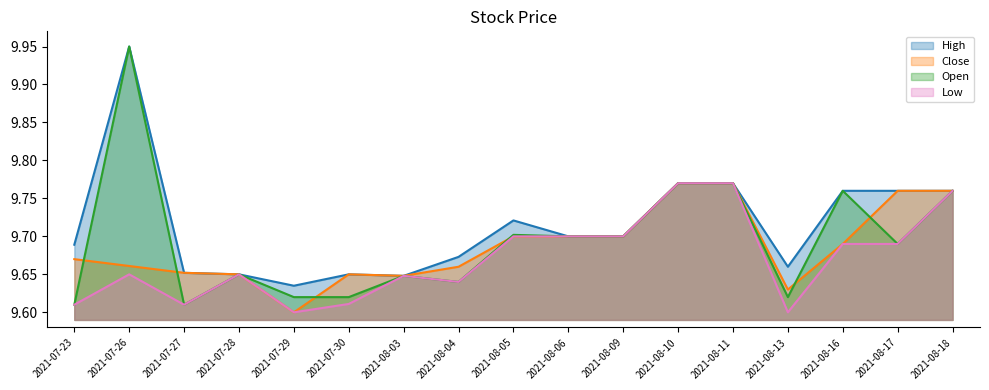

How many intersections are there between Open and Close?

6